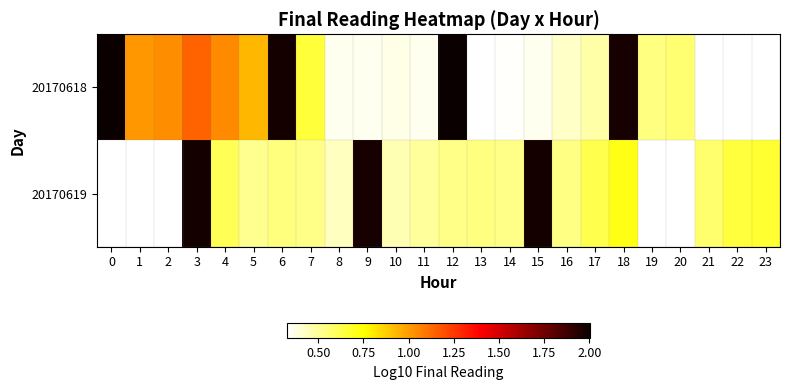

True or false: 20170619 has a value of 0.3 at 13.

False